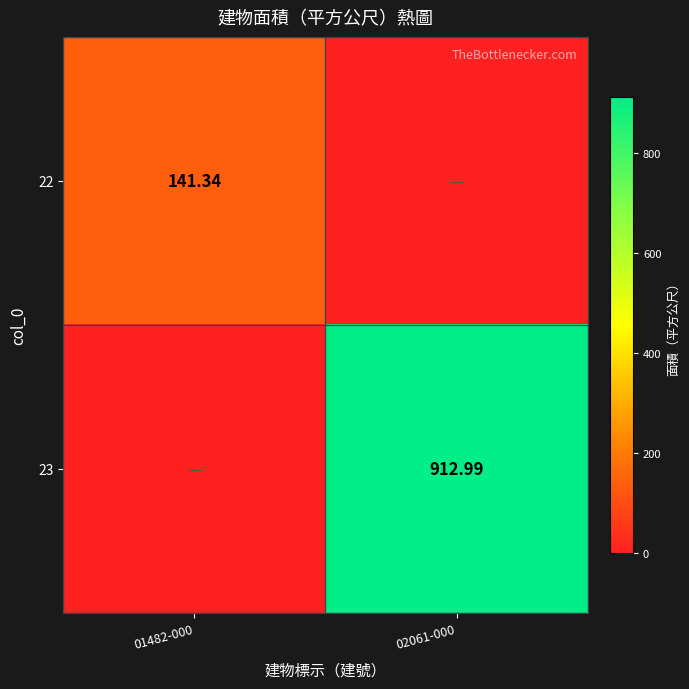

Is the value of 22 at 01482-000 greater than the value of 23 at 02061-000?

No